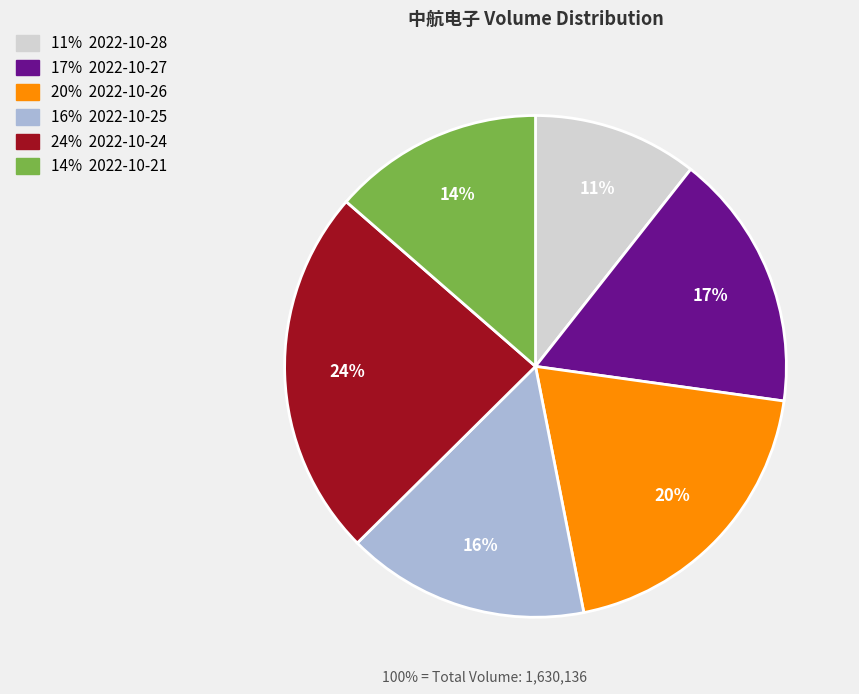

To the nearest percent, what is the average slice percentage?

17%